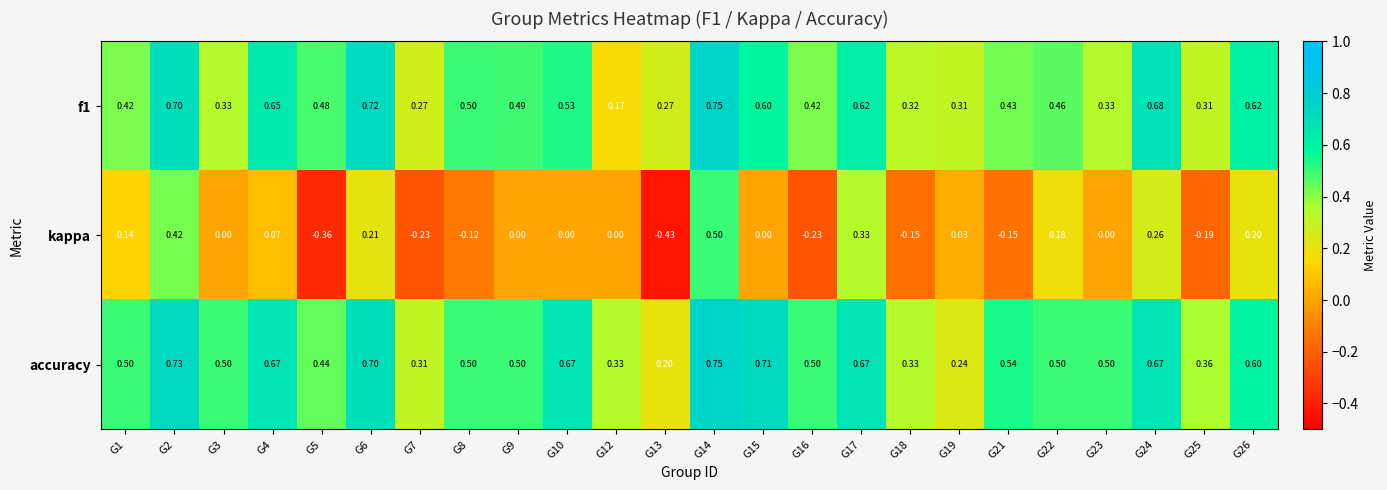

Which series has the largest total across all categories?

accuracy